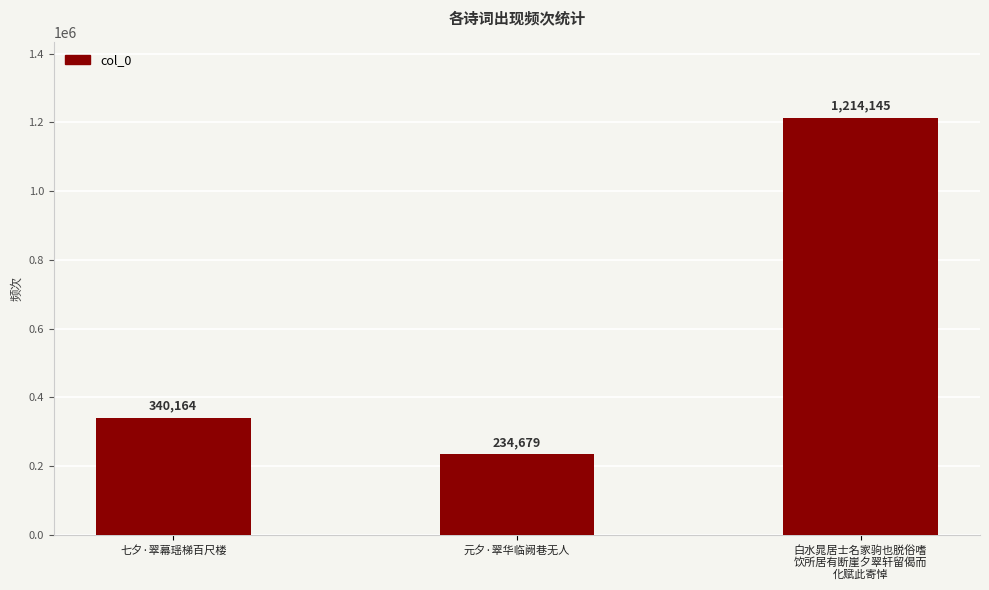

Are the bars grouped side by side (vs. stacked)?

No